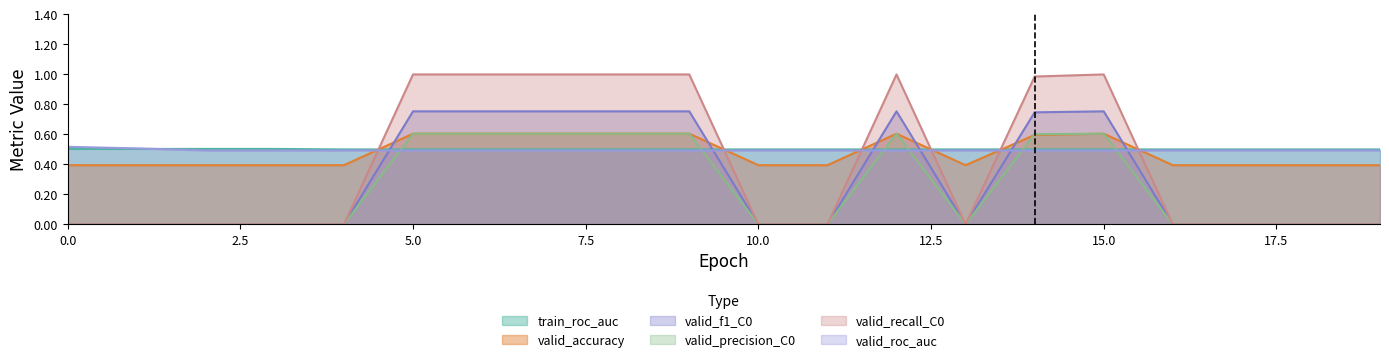

Is the value of valid_f1_C0 at 10 greater than the value of valid_recall_C0 at 1?

No